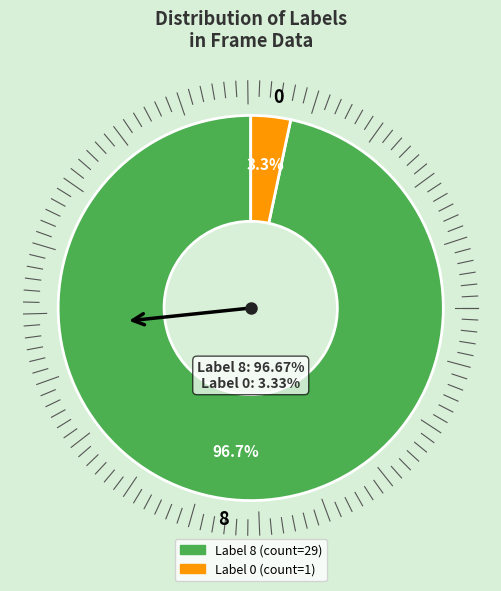

What percentage is the 8 slice, to the nearest percent?

97%